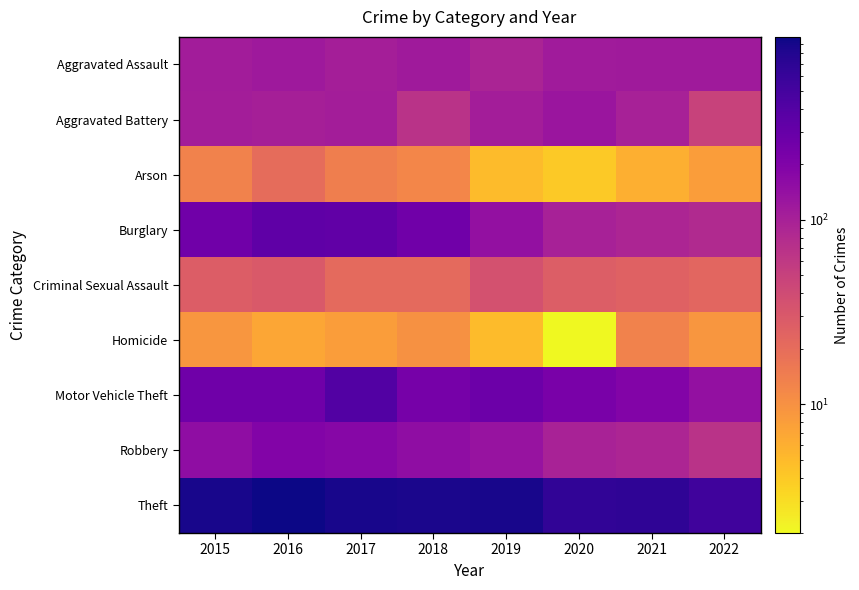

Which series has the largest range (max minus min)?

Theft